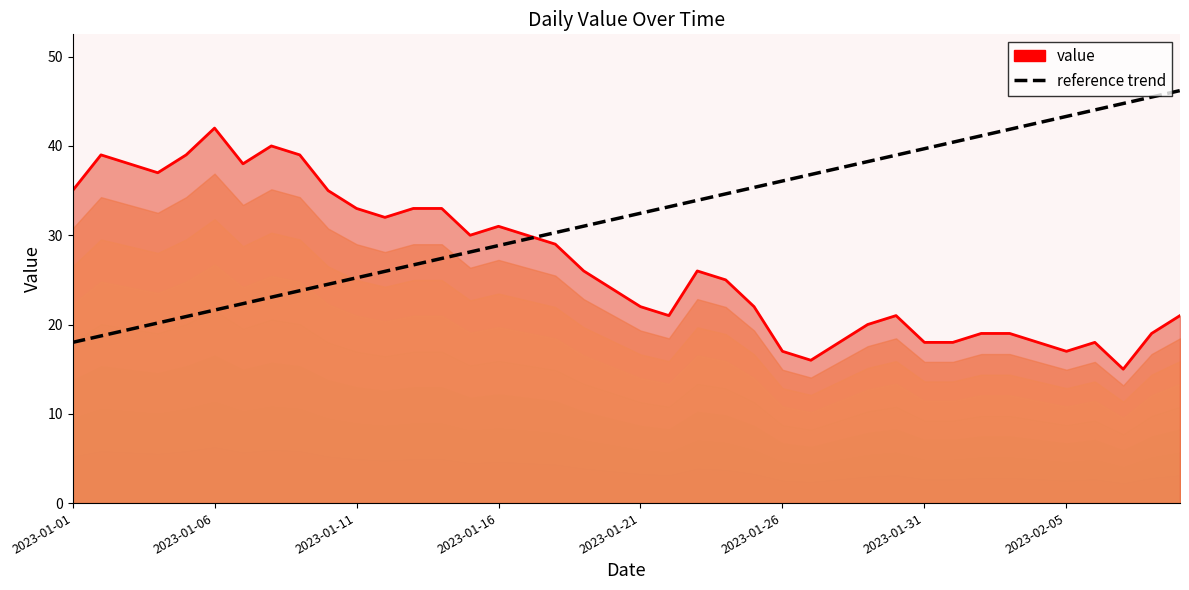

The value of value (line) at 2023-01-16 is 31.0. True or false?

True